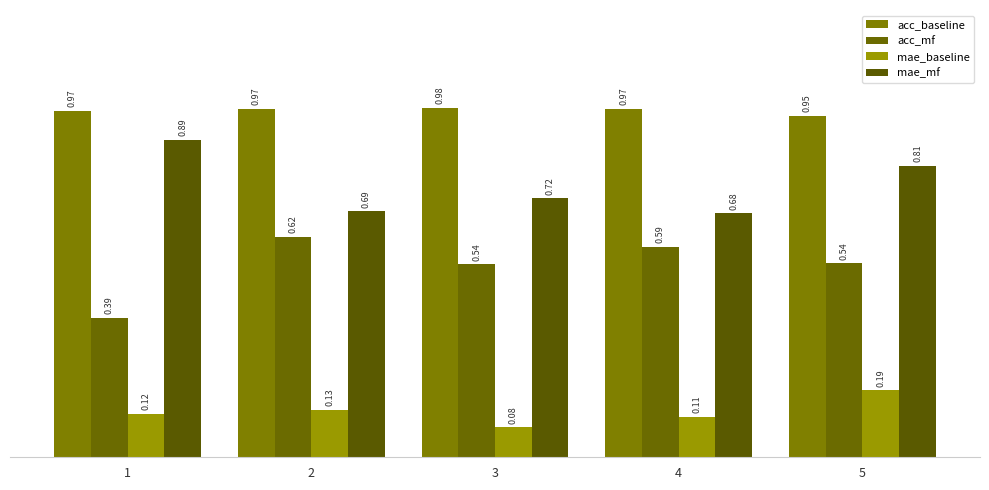

Does the chart contain any negative values?

No